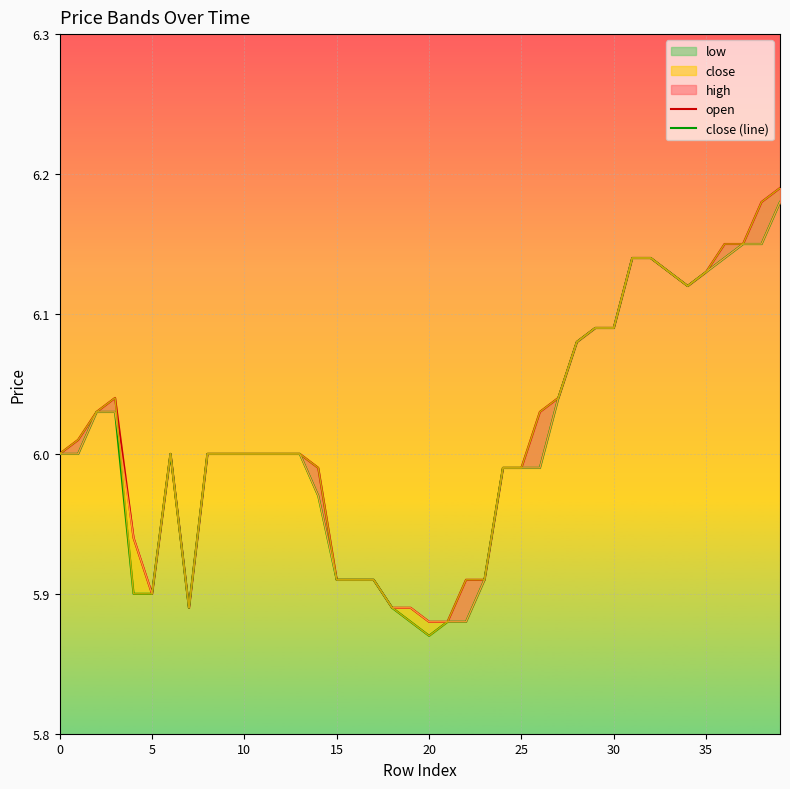

How many lines are shown in the chart?

2